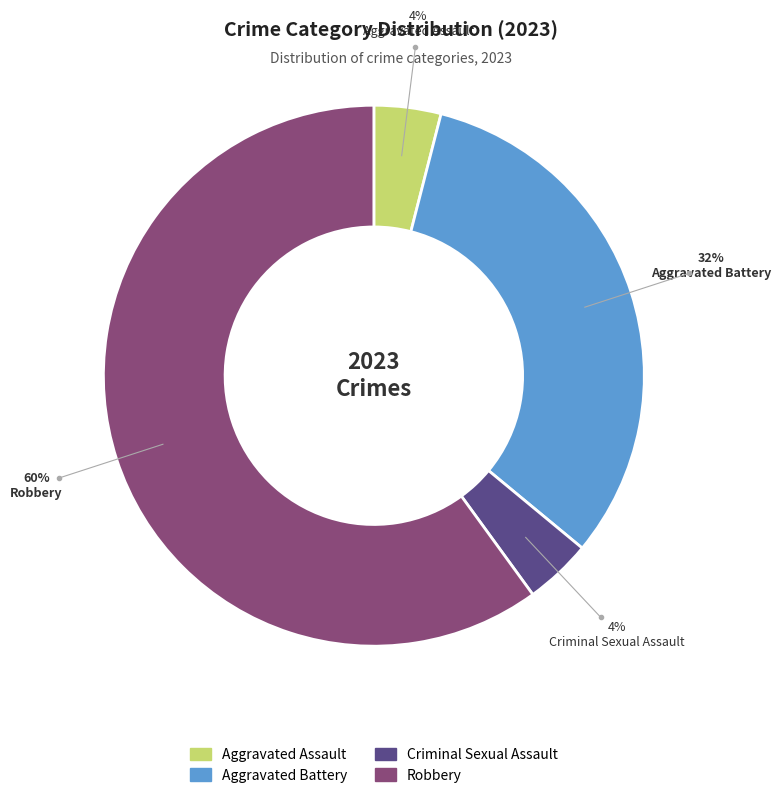

Count the number of slices in the pie.

4